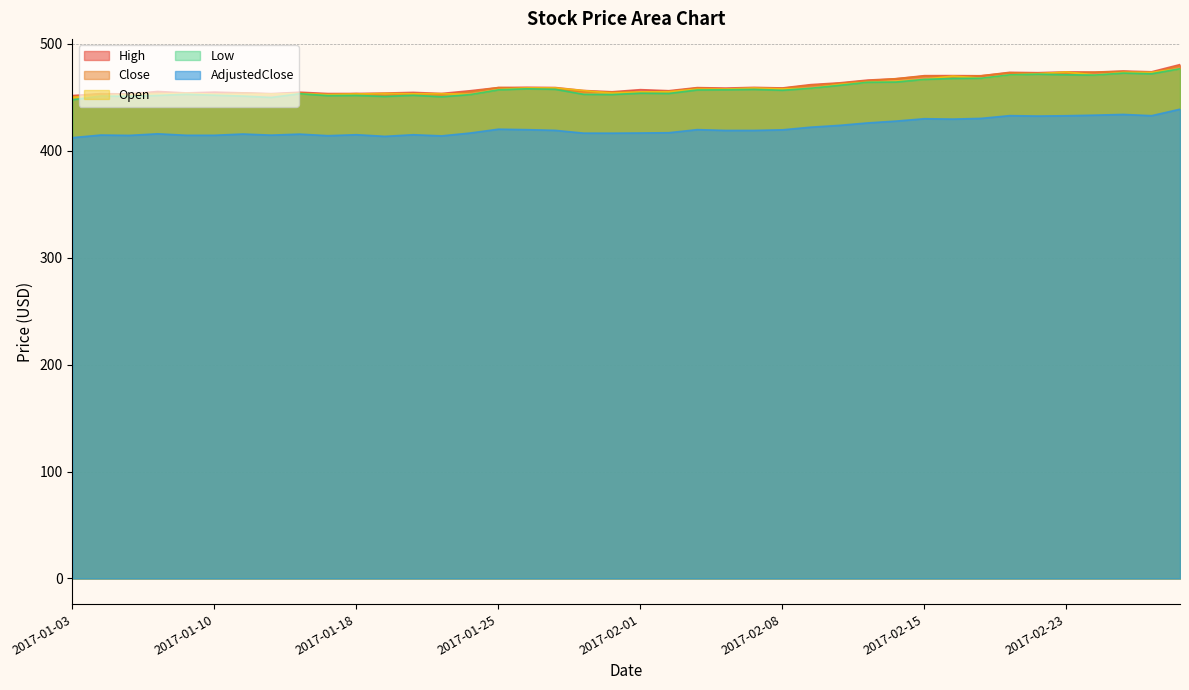

What are all the series names shown in the legend?

High, Close, Open, Low, AdjustedClose